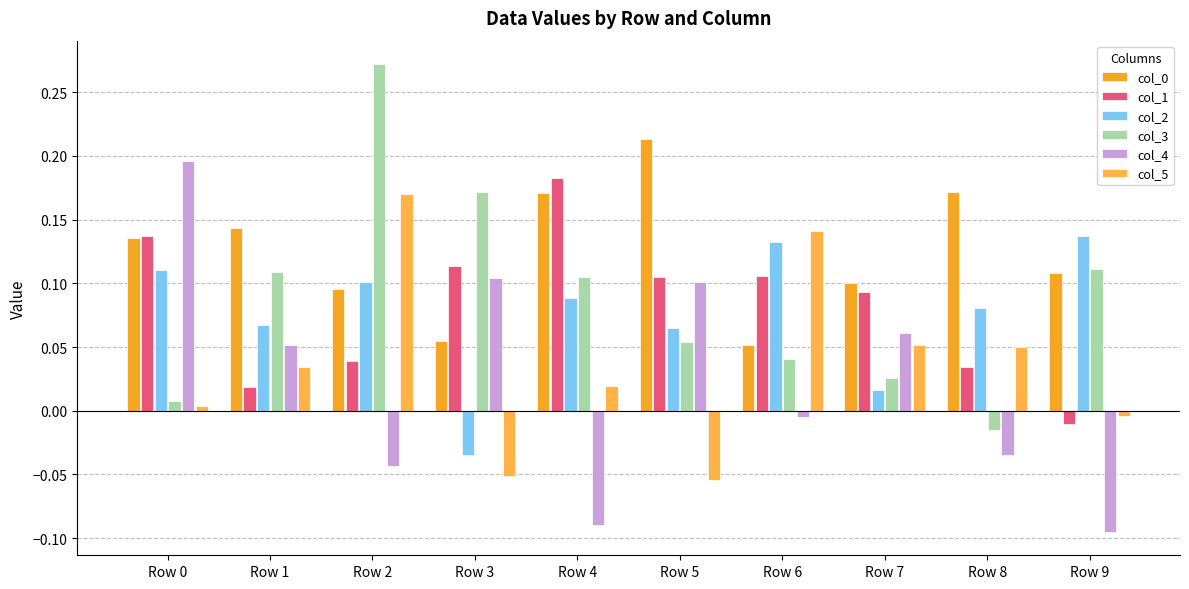

How many data points in col_5 are less than 0?

3